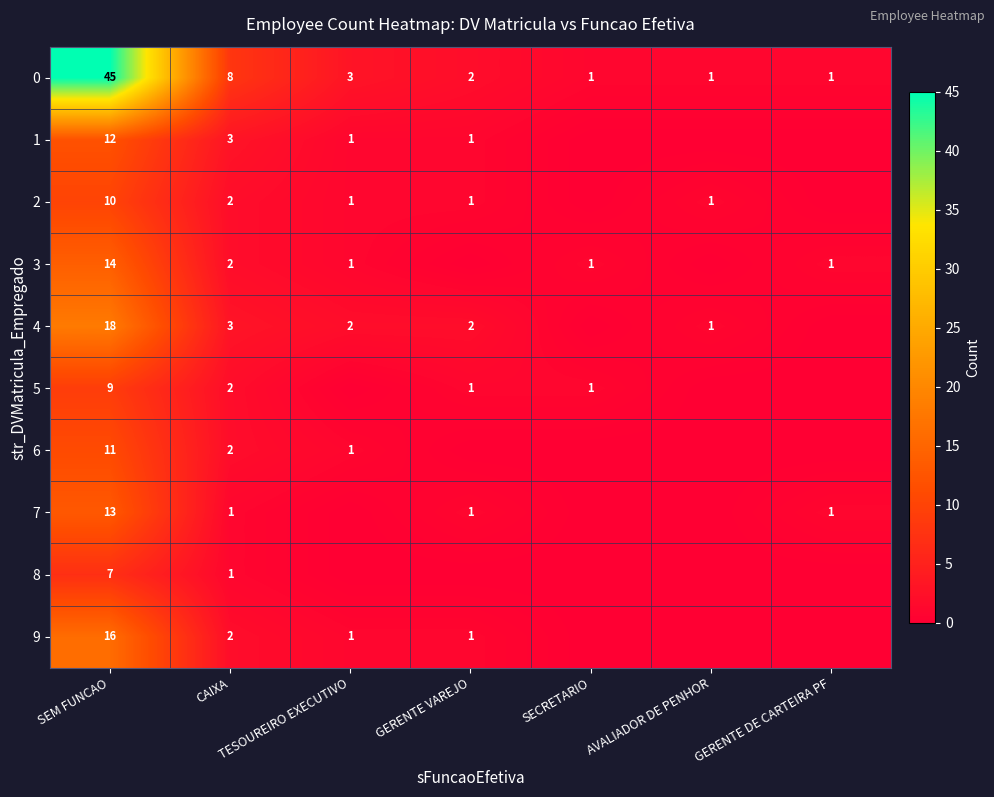

True or false: 0 has a value of 1 at GERENTE VAREJO.

False